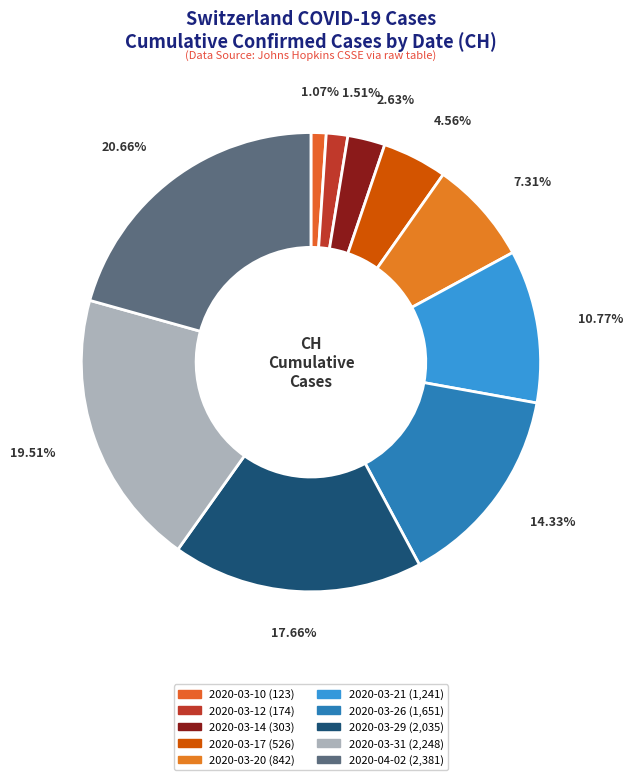

How many segments does this pie chart have?

10